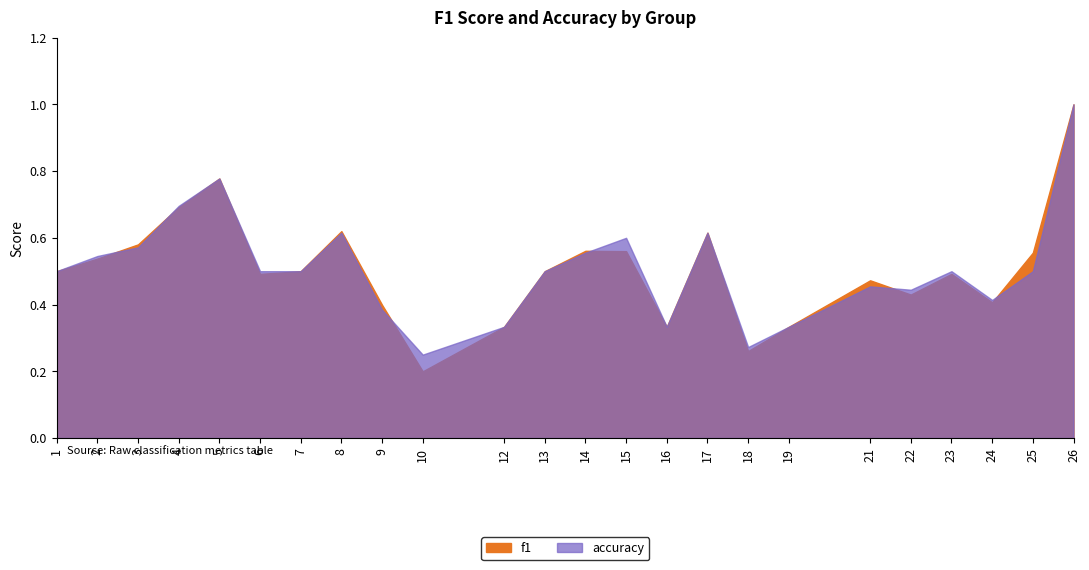

What is the difference between the maximum and minimum values in the f1 series?

0.8